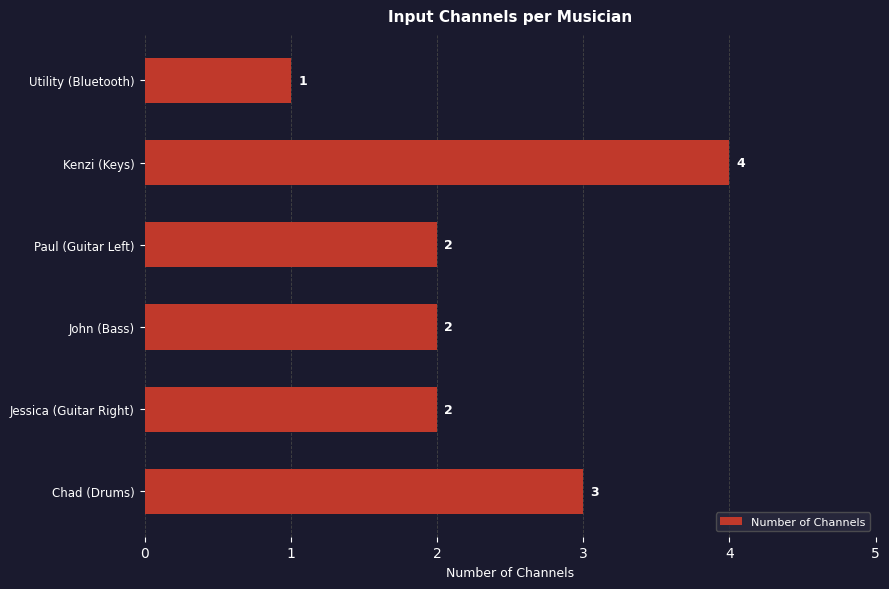

Approximately how many times larger is the value at Jessica (Guitar Right) compared to Paul (Guitar Left)?

1.0